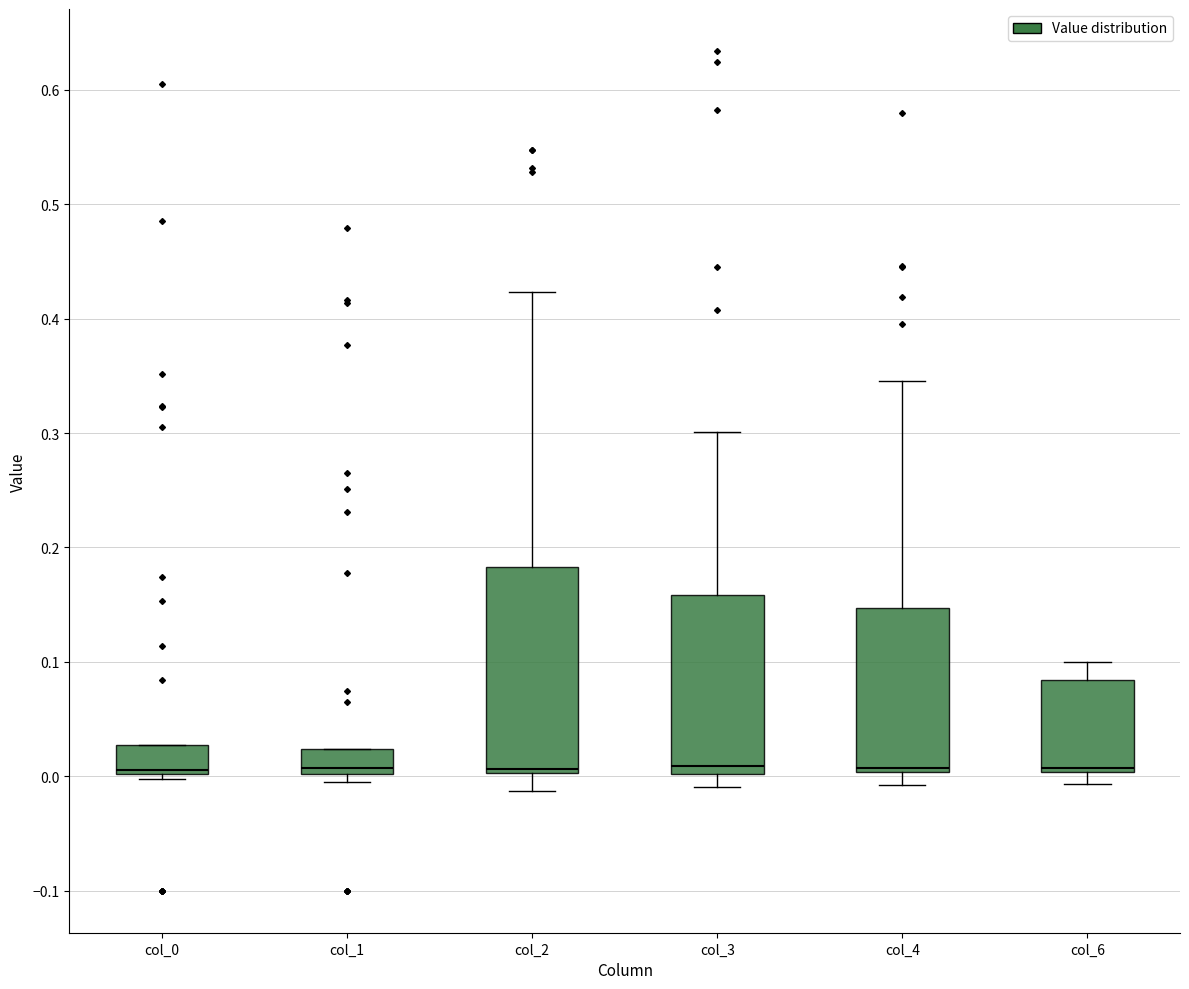

Reading left to right, read every box against the y-axis: the position of its median line, the range the box covers, and the ends of its whiskers. The values are not printed on the chart, so give them approximately, as read against the axis.

col_0: median 0.01, box 0.00 to 0.03, whiskers 0.00 (just below the box's lower edge) to 0.03
col_1: median 0.01, box 0.00 to 0.02, whiskers -0.01 to 0.02
col_2: median 0.01, box 0.00 to 0.18, whiskers -0.01 to 0.42
col_3: median 0.01, box 0.00 to 0.16, whiskers -0.01 to 0.30
col_4: median 0.01, box 0.00 to 0.15, whiskers -0.01 to 0.35
col_6: median 0.01, box 0.00 to 0.08, whiskers -0.01 to 0.10